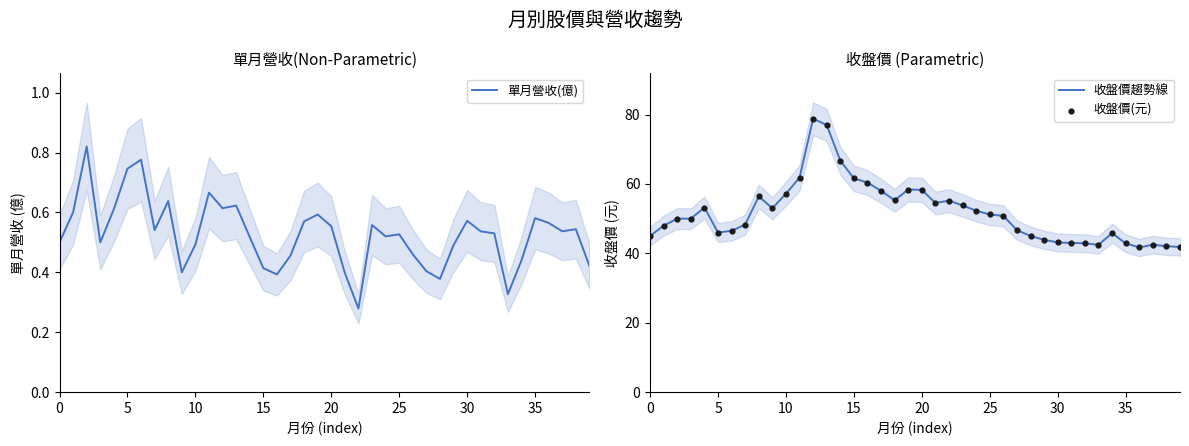

What are all the series names shown in the legend?

單月營收(億), 收盤價趨勢線, 收盤價(元)